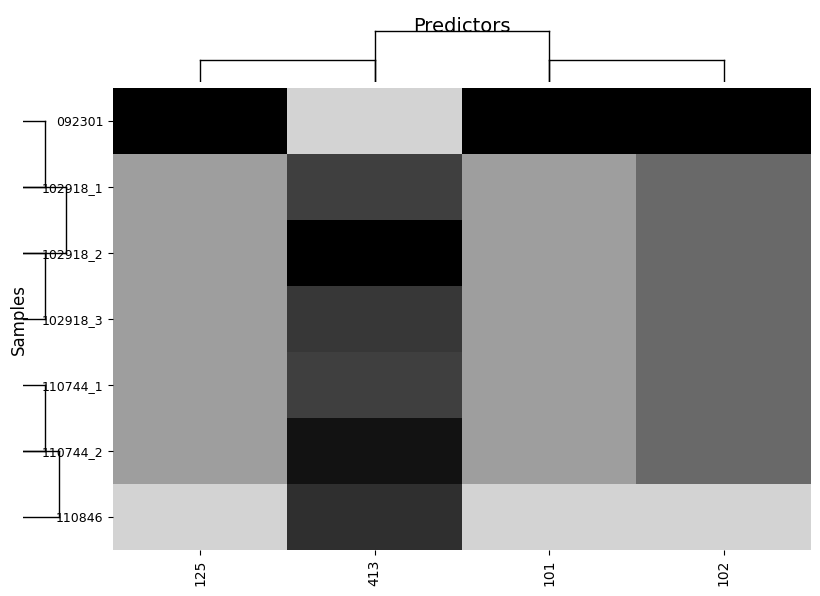

Reading left to right, extract all data points from this chart.

092301: 125=0.0	413=1.0	101=0.0	102=0.0
102918_1: 125=0.7	413=0.3	101=0.8	102=0.5
102918_2: 125=0.7	413=0.0	101=0.8	102=0.5
102918_3: 125=0.7	413=0.3	101=0.8	102=0.5
110744_1: 125=0.7	413=0.3	101=0.8	102=0.5
110744_2: 125=0.7	413=0.1	101=0.8	102=0.5
110846: 125=1.0	413=0.2	101=1.0	102=1.0